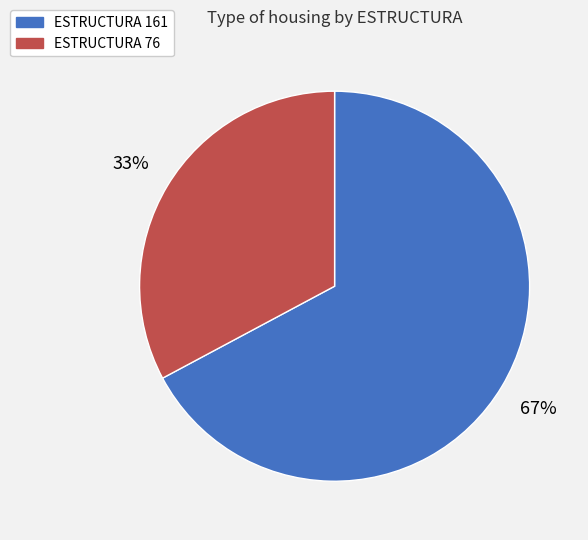

Which slice represents more than half of the pie?

ESTRUCTURA 161